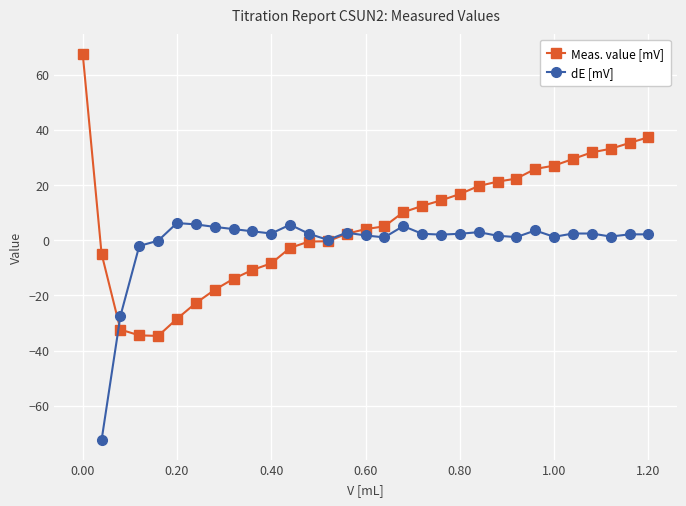

What is the minimum value for Meas. value [mV]?

-34.7